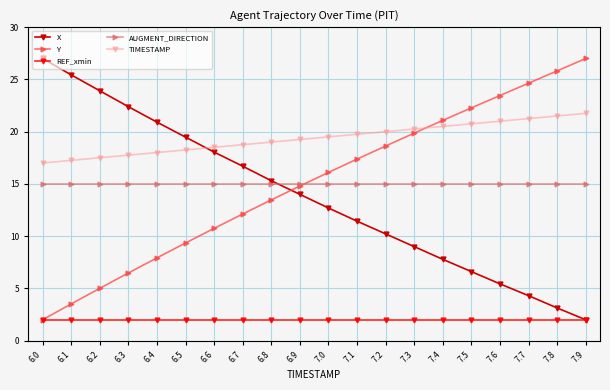

Which series has the largest total across all categories?

TIMESTAMP